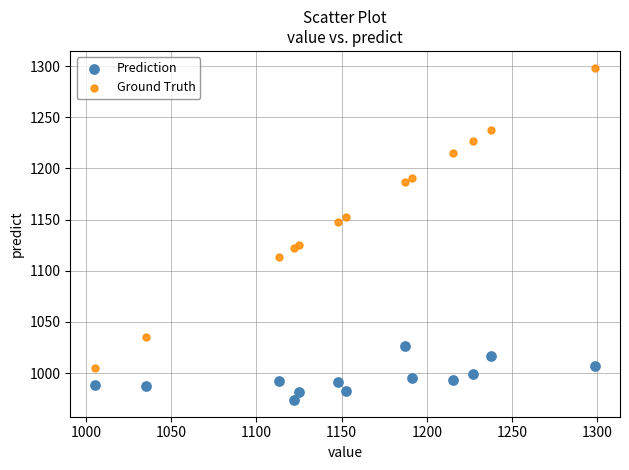

Which series reaches the minimum Y coordinate?

Prediction